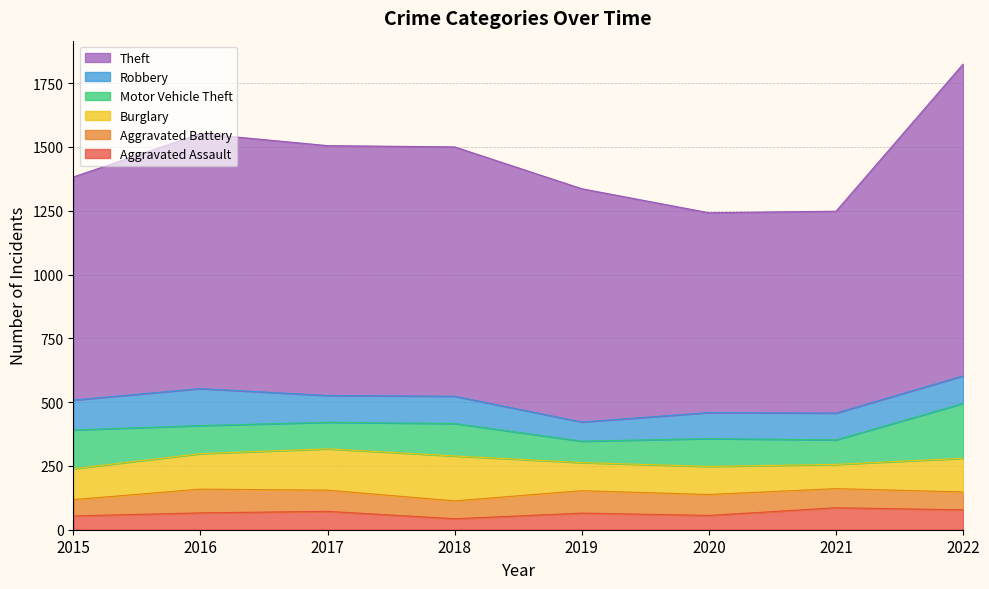

What are all the series names shown in the legend?

Theft, Robbery, Motor Vehicle Theft, Burglary, Aggravated Battery, Aggravated Assault